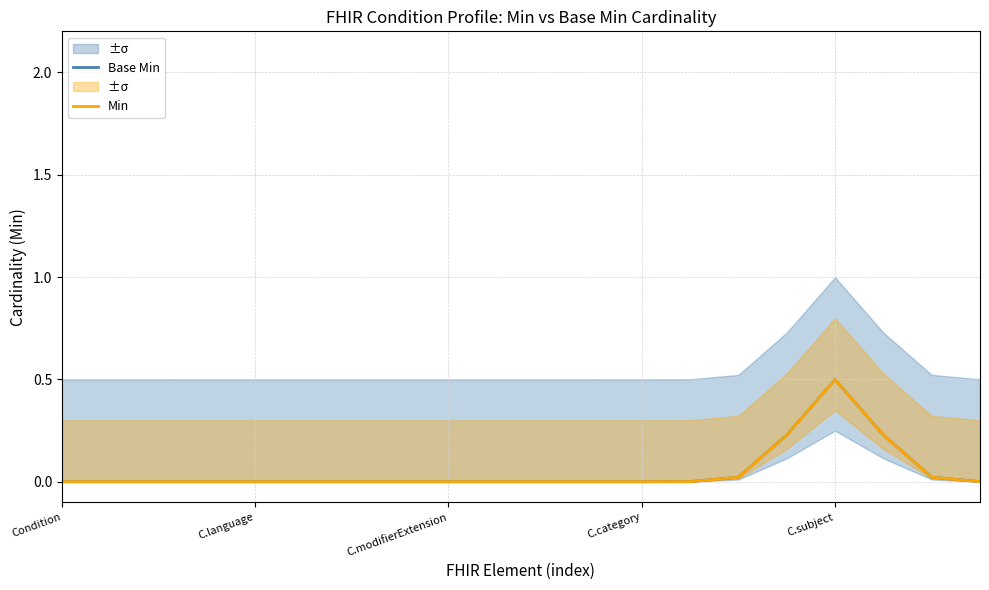

What is the label of the 3rd point from the left?

C.modifierExtension